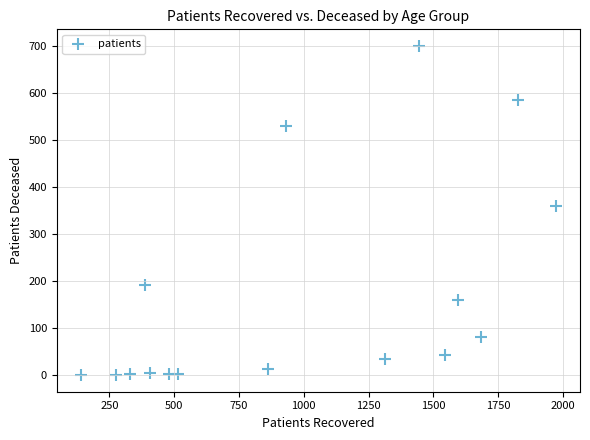

What Y value in the scatter plot is closest to 350?

360